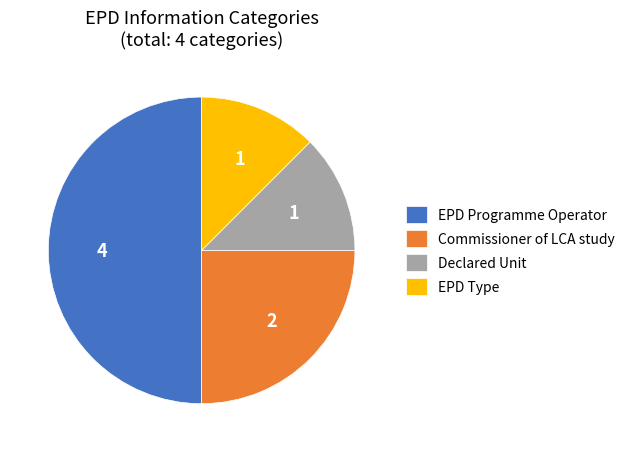

Does Commissioner of LCA study represent more than half of the total?

No